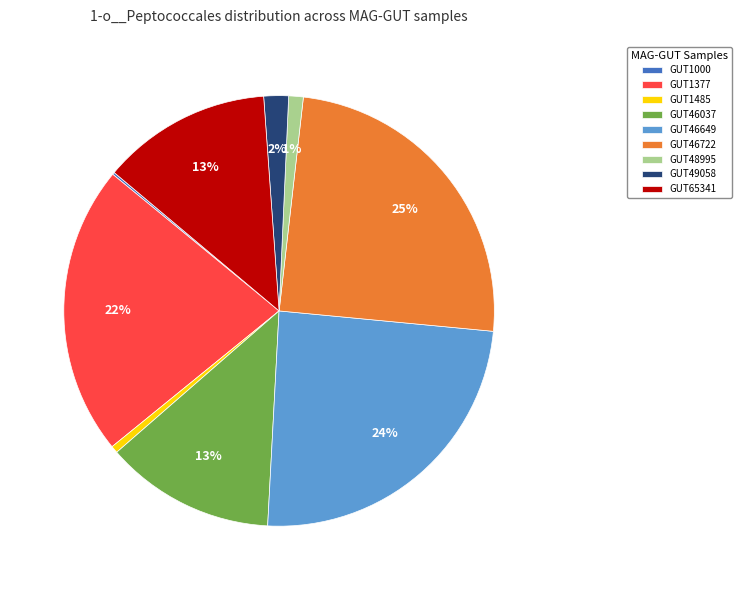

True or false: GUT46037 accounts for 13% of the total.

True